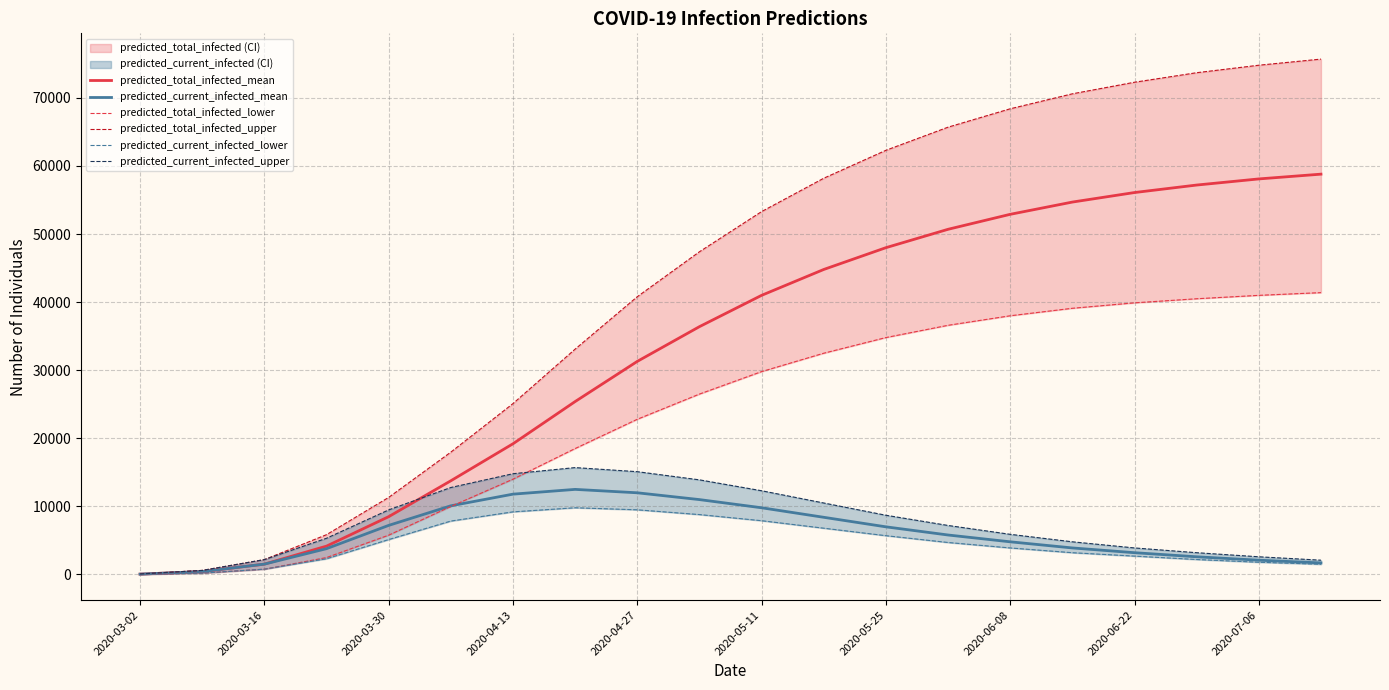

How many lines are shown in the chart?

6